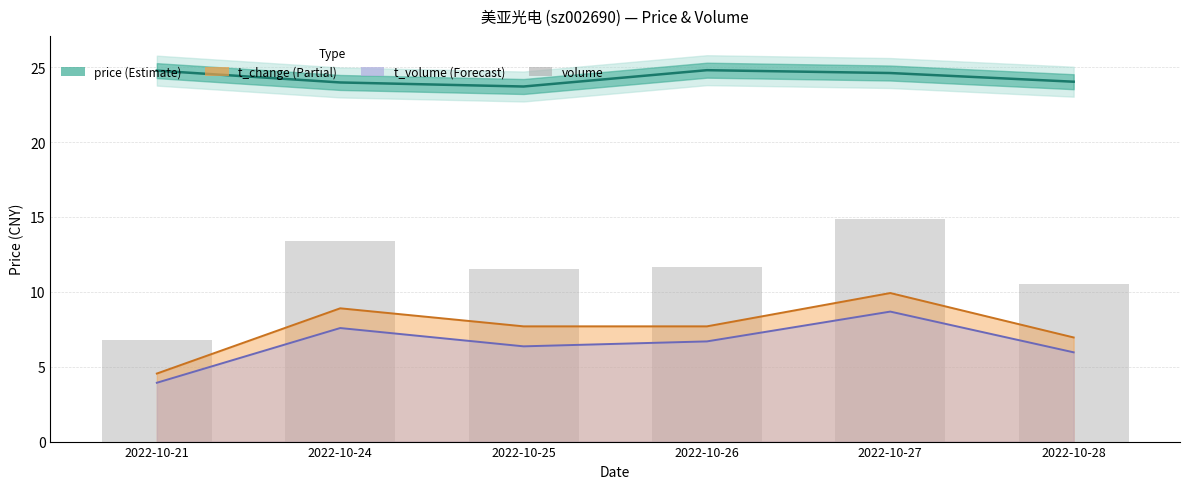

Reading left to right, transcribe all the data shown in this chart.

price: 24.8	24.0	23.7	24.8	24.6	24.0
t_change line: 4.5	8.9	7.7	7.7	9.9	7.0
t_volume line: 3.9	7.6	6.4	6.7	8.7	6.0
volume (scaled): 6.8	13.4	11.5	11.6	14.9	10.5